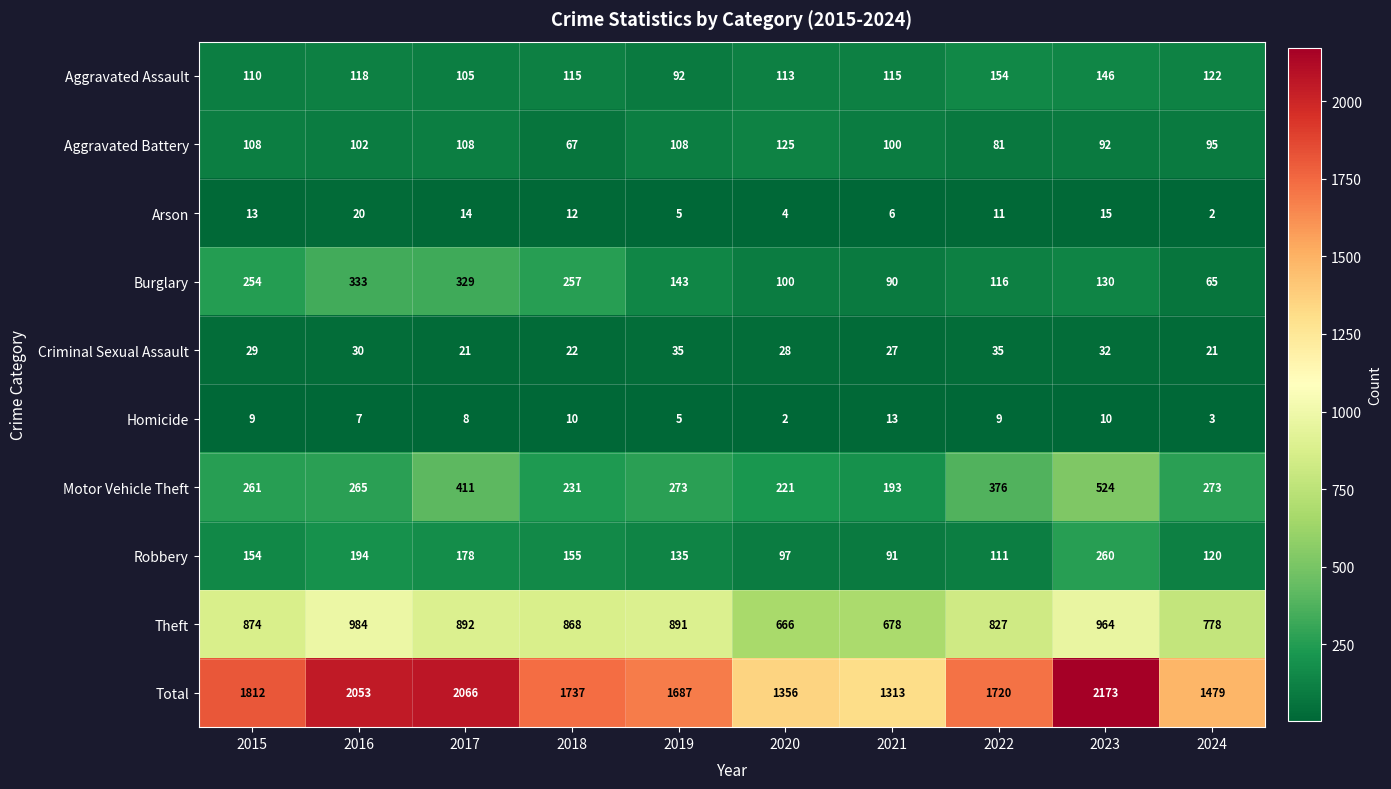

Which series has the widest spread of values?

Total